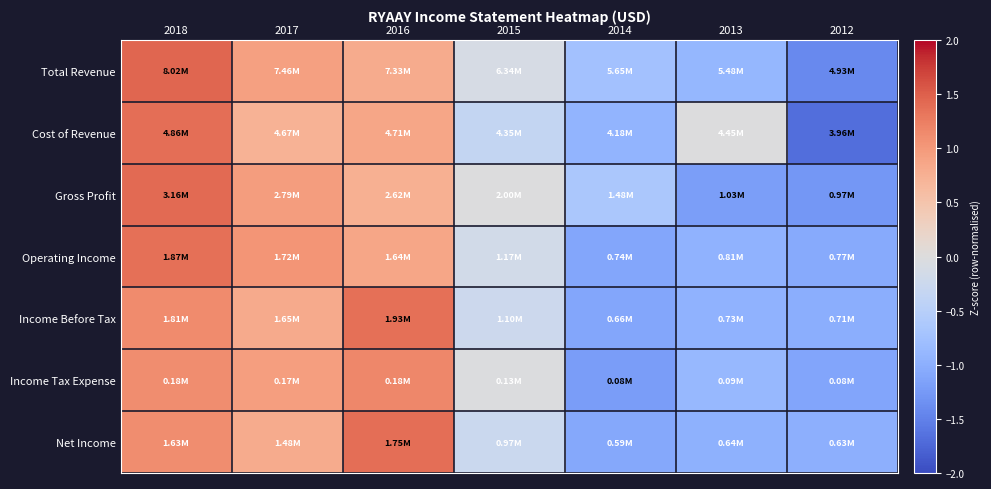

What is the smallest value displayed?

-1.7